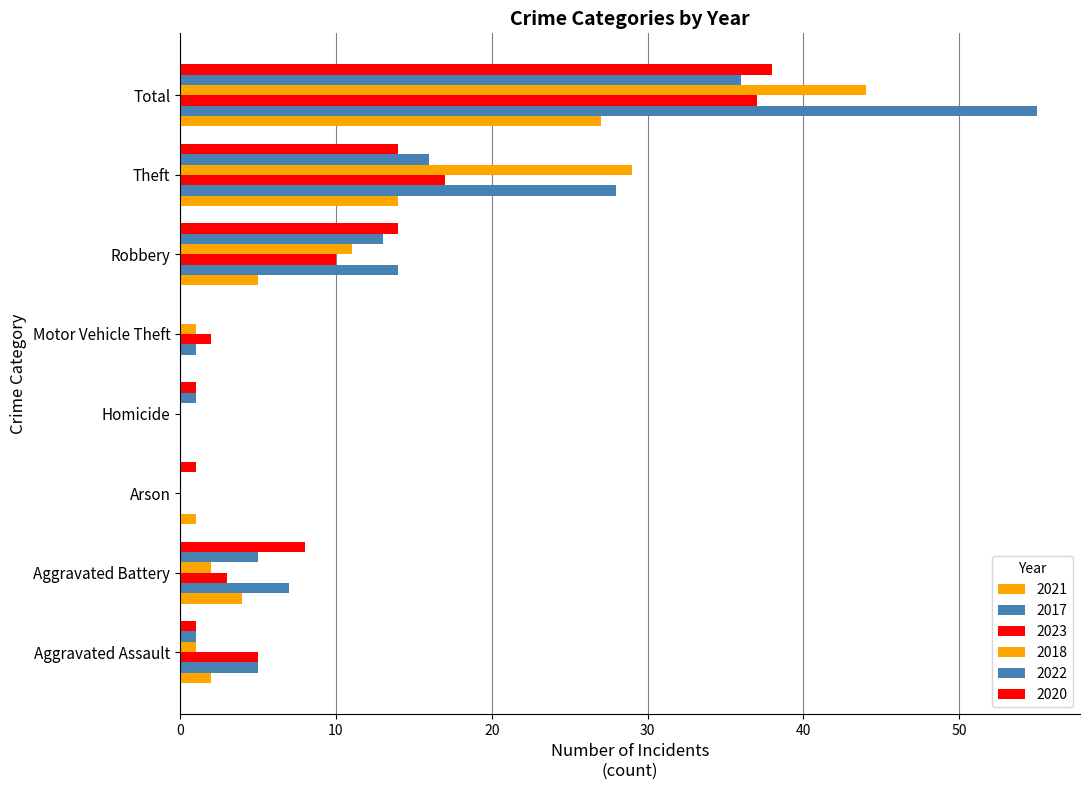

How many series are shown in this chart?

6